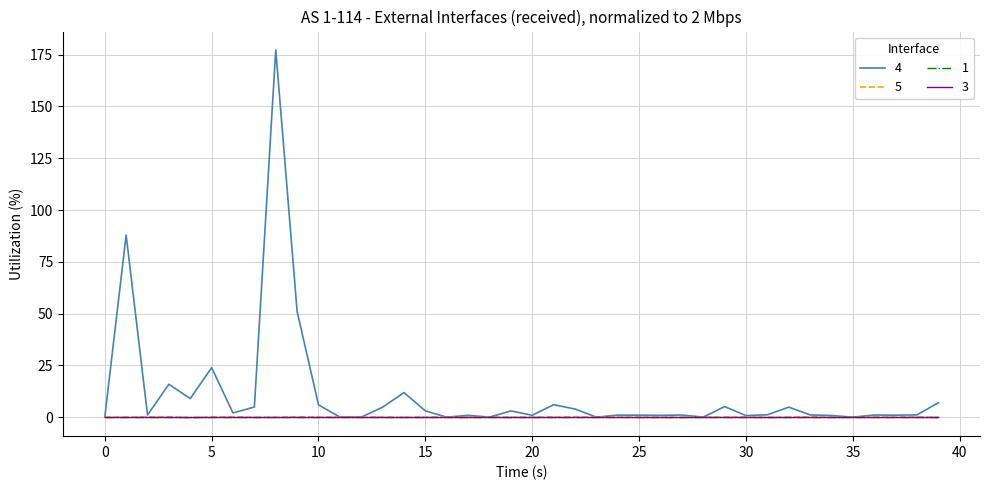

Does the chart have visible grid lines?

Yes